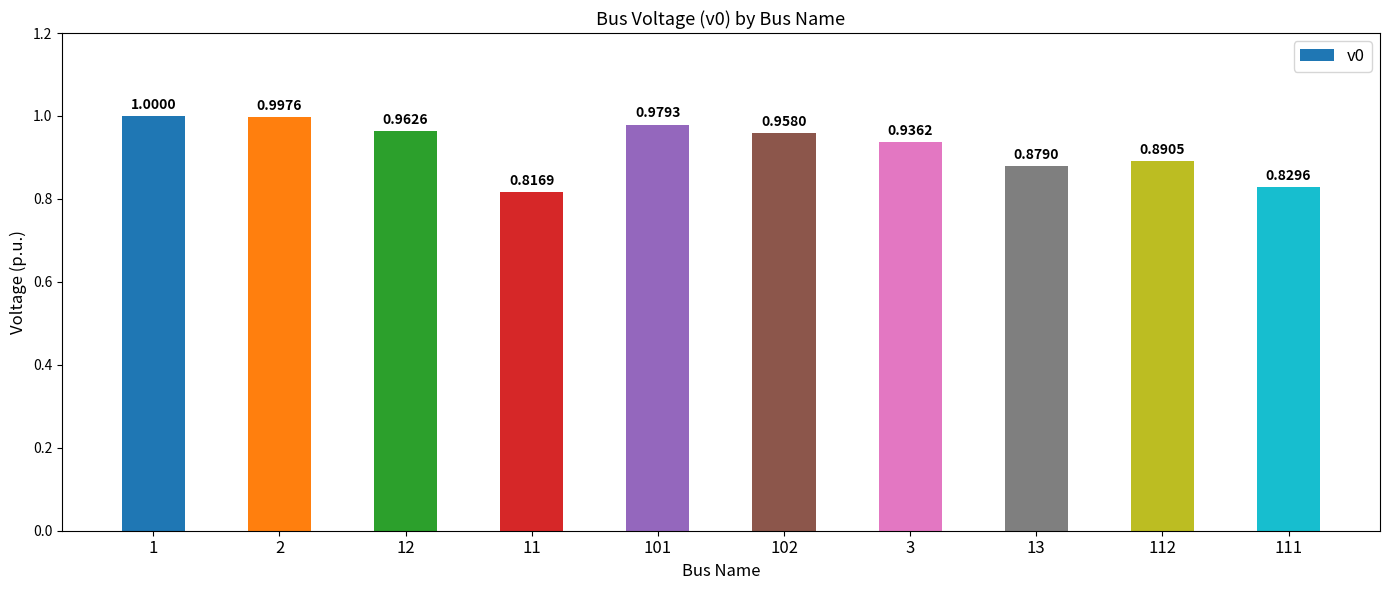

What is the greatest value displayed?

1.0